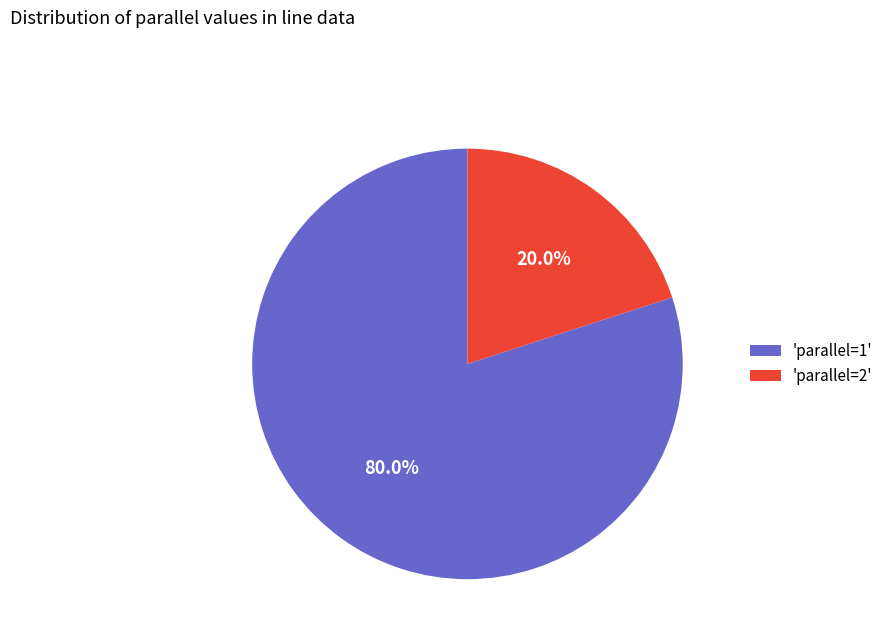

How many segments does this pie chart have?

2